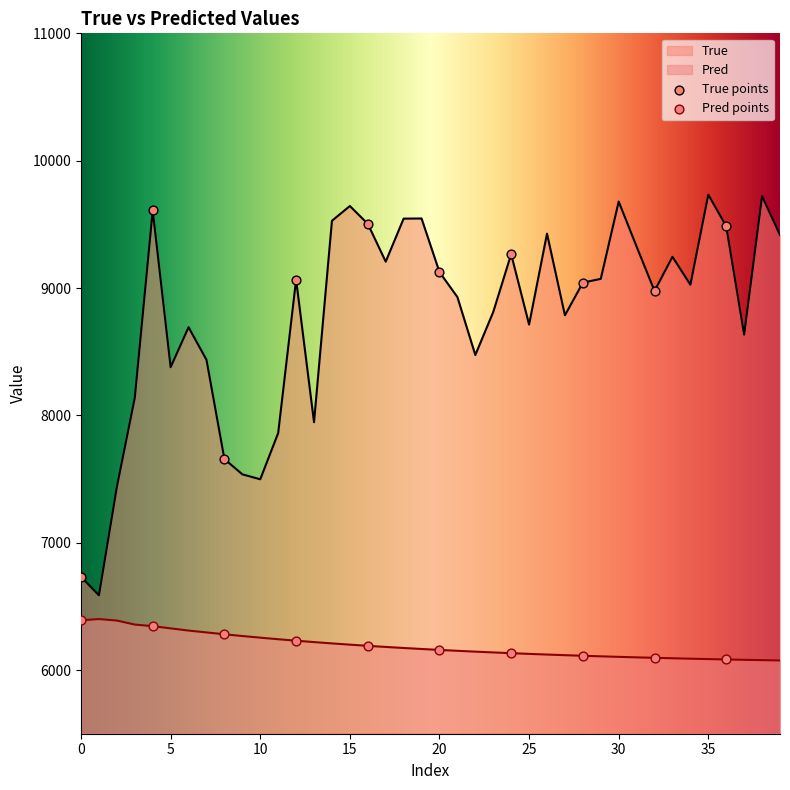

What is the total value across all series at 20?

15283.1